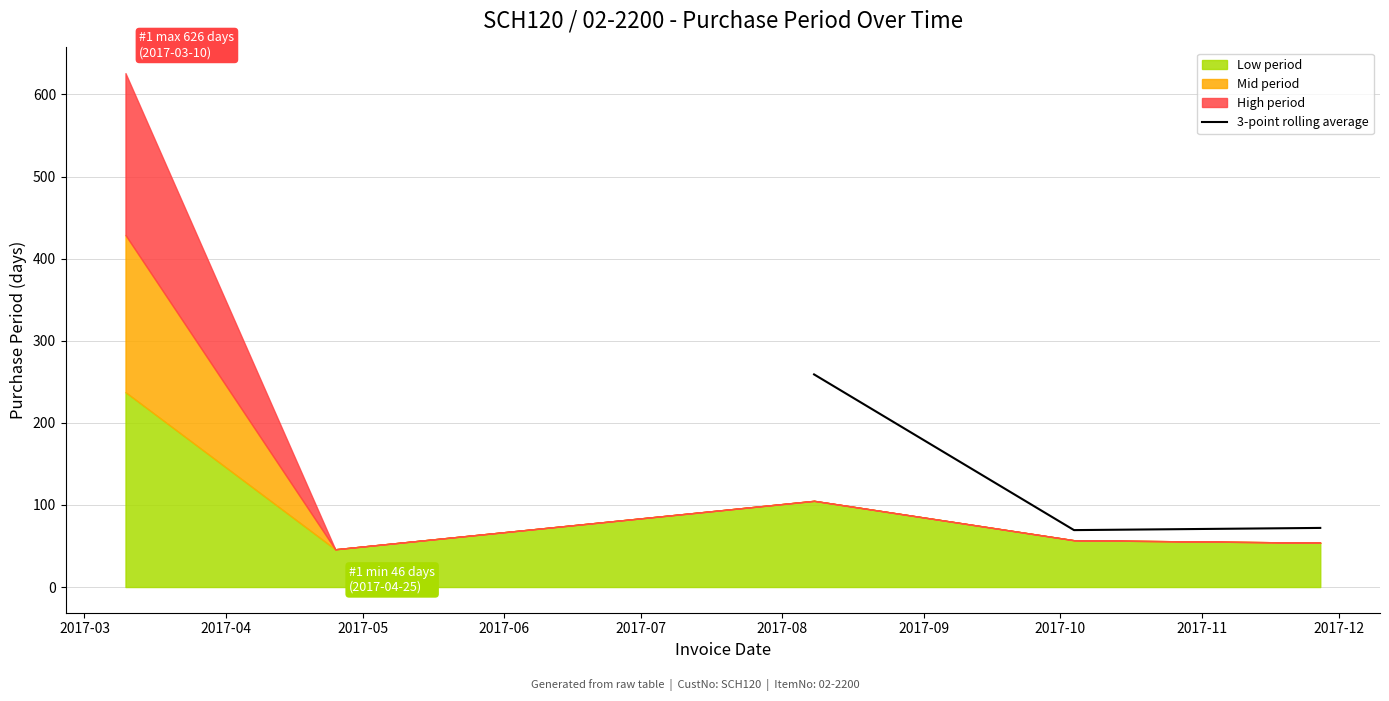

What is the highest value of the 3-point rolling average series?

259.0